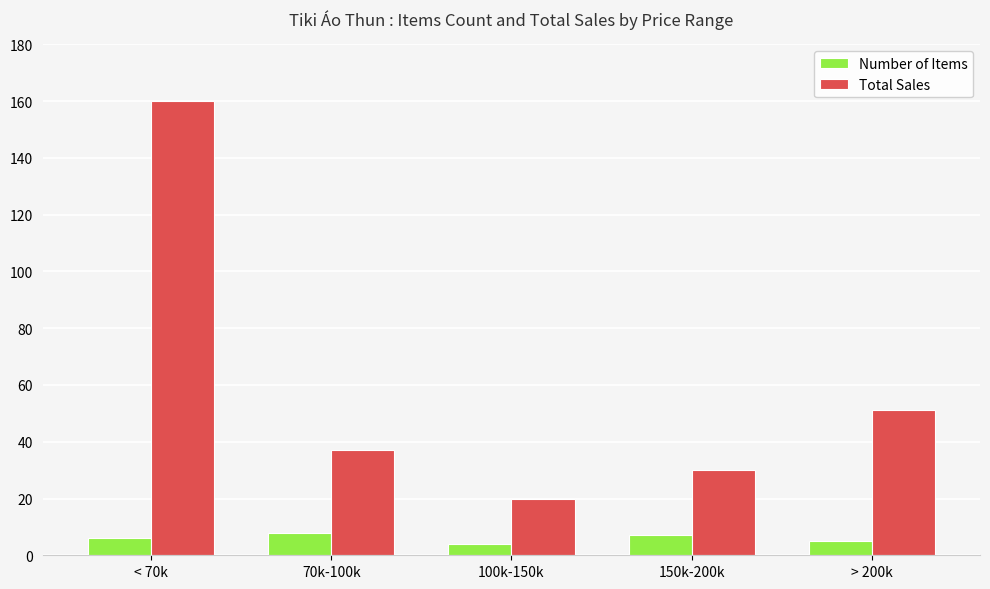

Is it true that Total Sales equals 28 at 100k-150k?

False